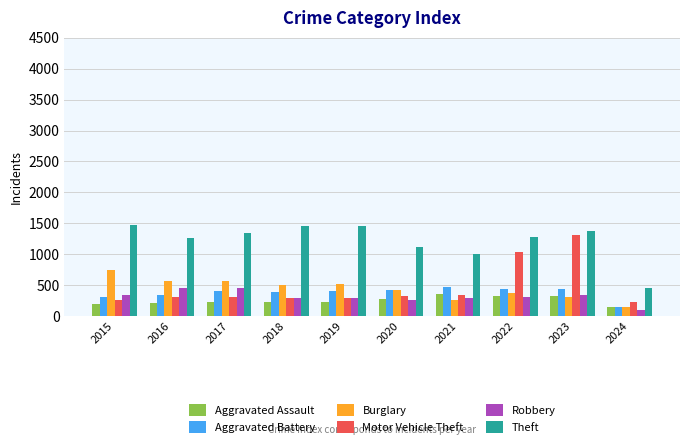

The Theft series shows 1461 at 2018. True or false?

True